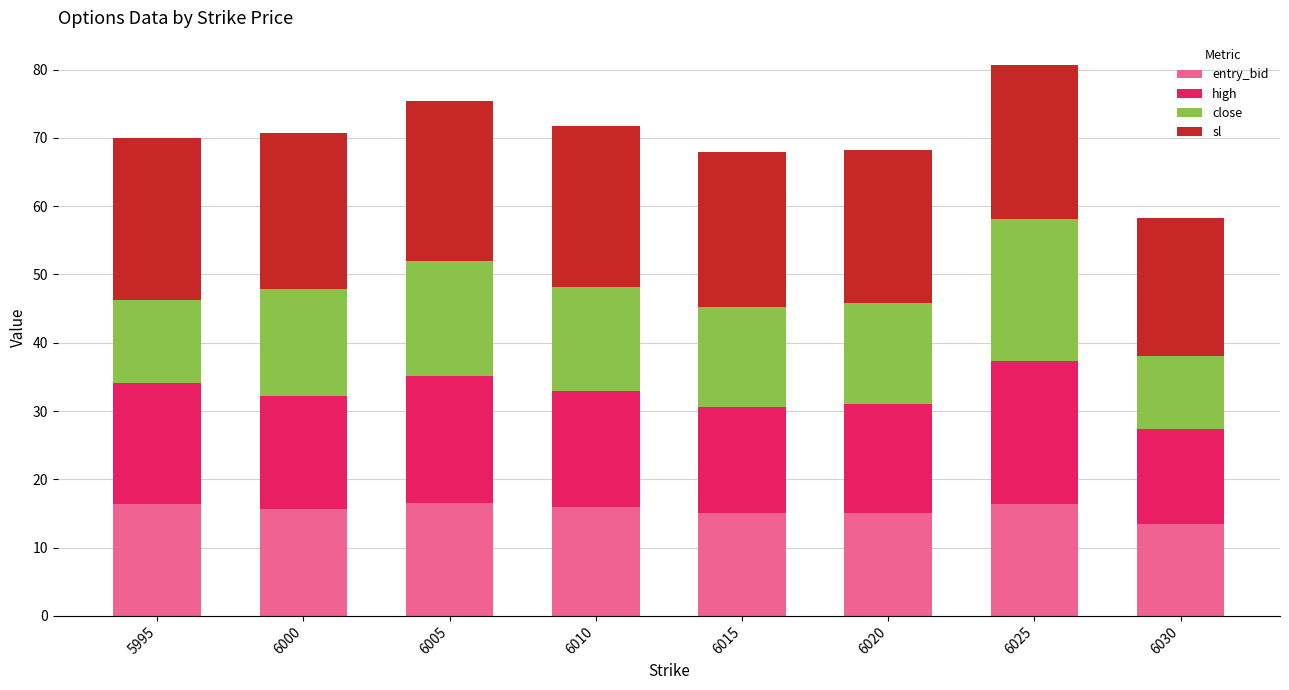

What is the maximum value for entry_bid?

16.6